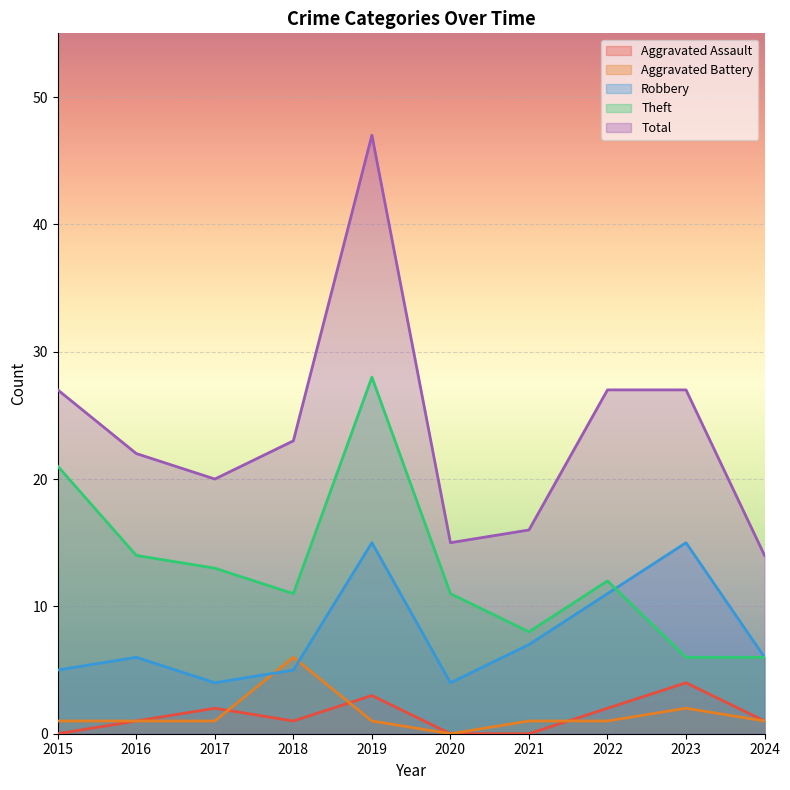

What is the sum of the Theft values at 2018 and 2022?

23